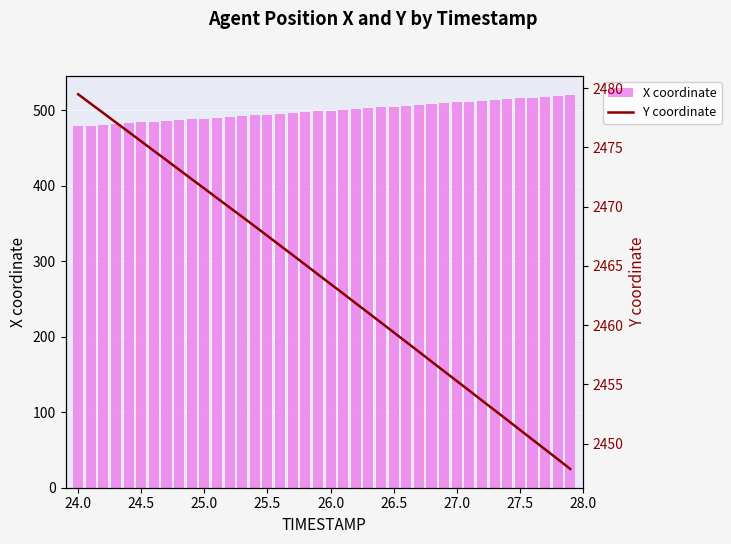

What is the sum of all X coordinate values?

19960.4